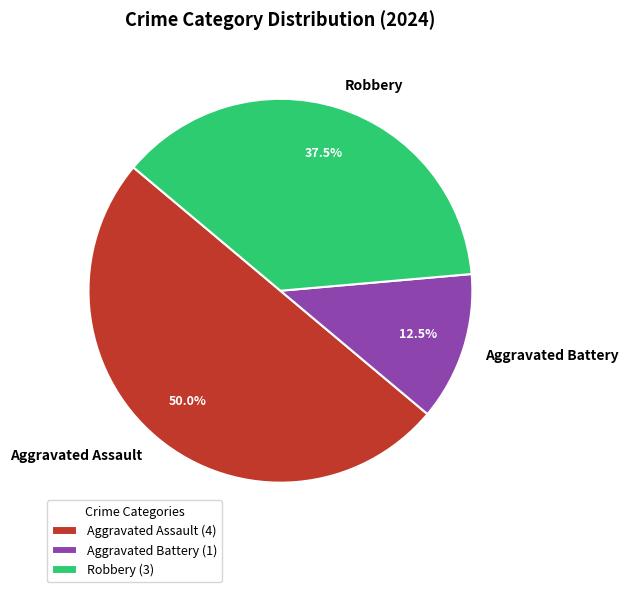

Which slice is the largest?

Aggravated Assault